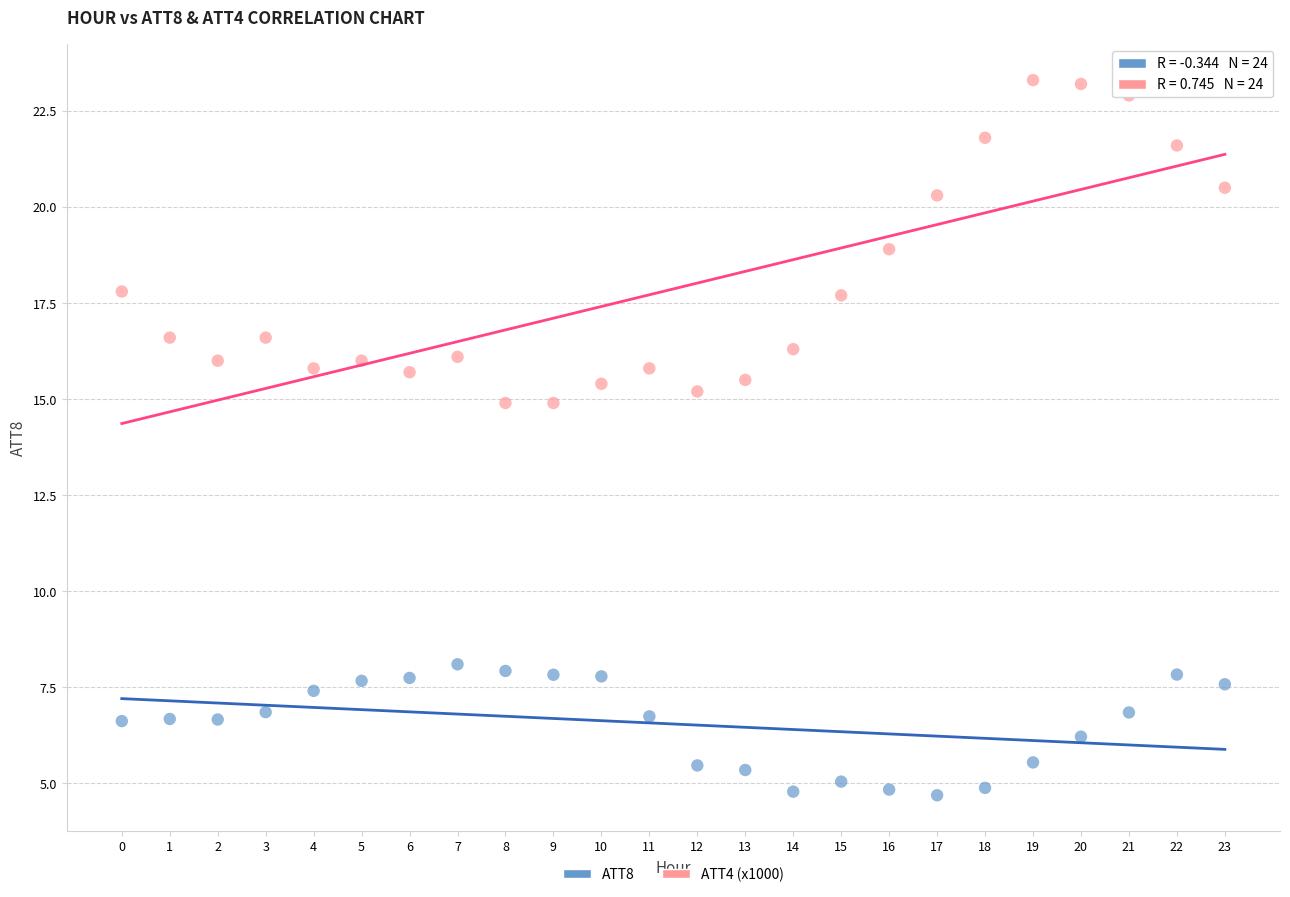

Which series has the largest Y range (max minus min)?

ATT4 (x1000)